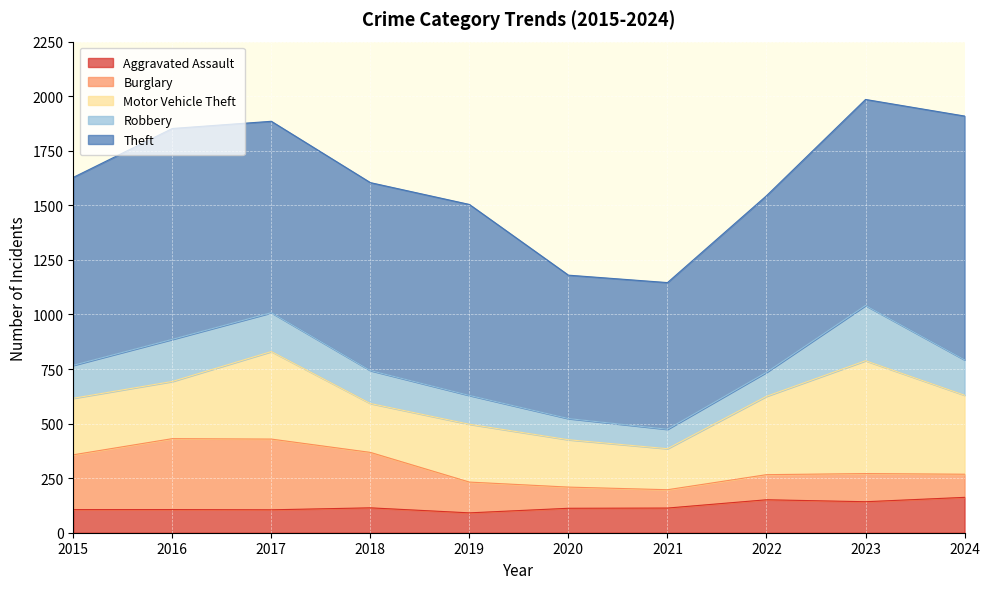

Between 2022 and 2015, which is larger?

2022